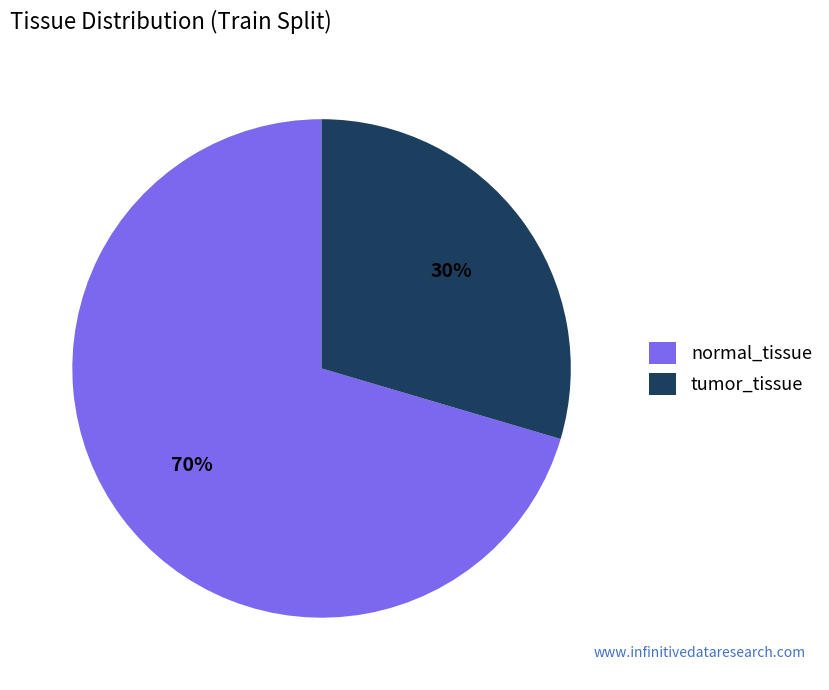

Does any single category account for the majority?

Yes